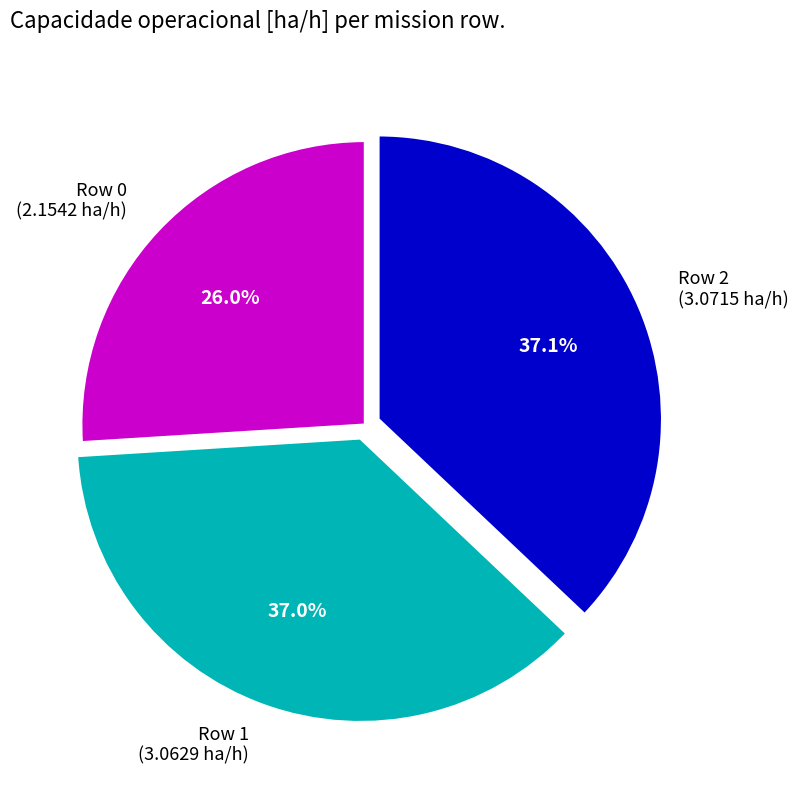

The Row 1 slice represents 37% of the pie. True or false?

True